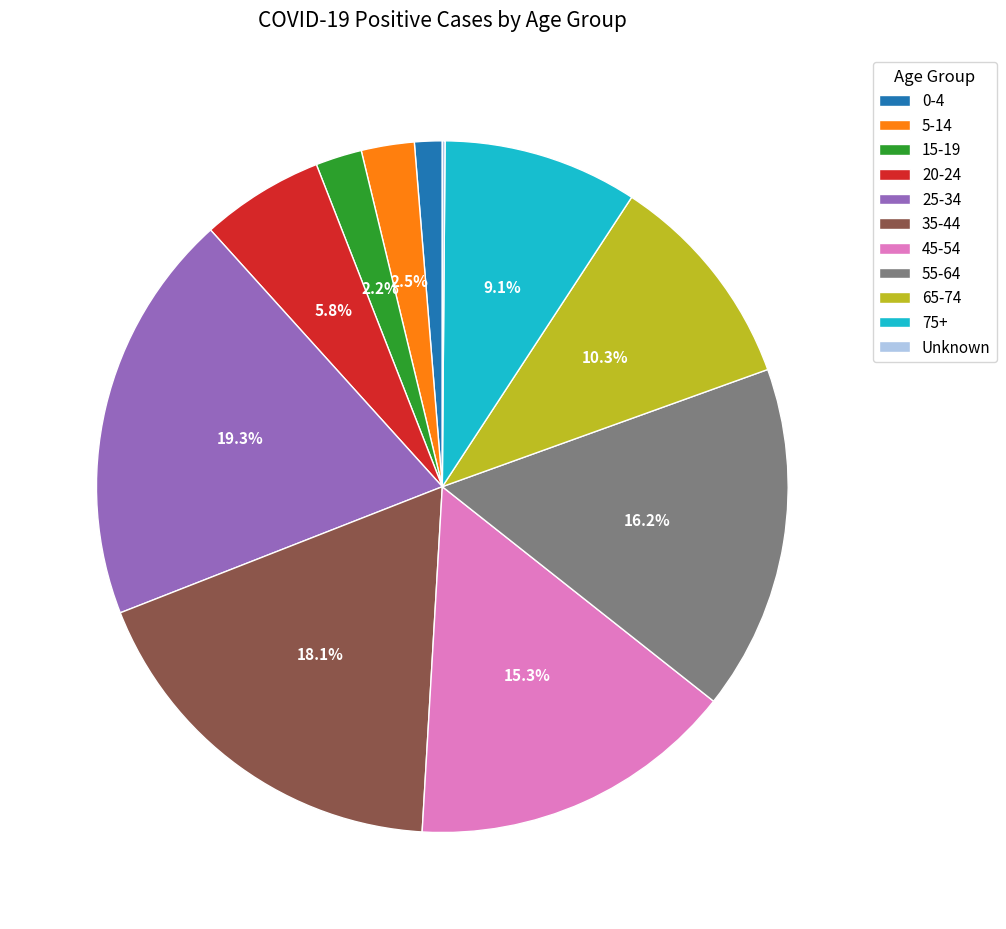

Which slice is the largest?

25-34